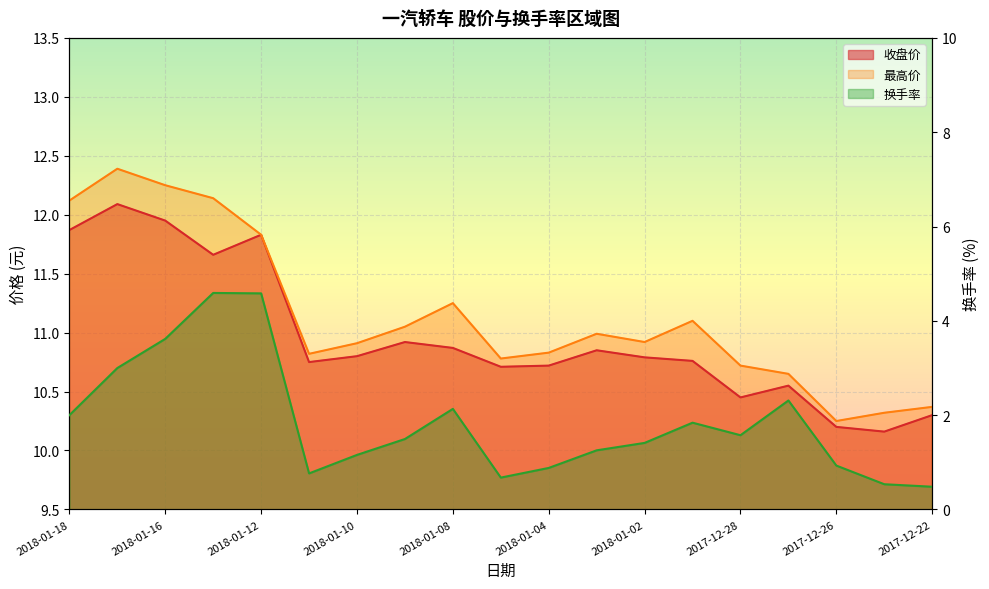

Reading left to right, list all the values displayed in this chart.

收盘价: 11.9	12.1	11.9	11.7	11.8	10.8	10.8	10.9	10.9	10.7	10.7	10.8	10.8	10.8	10.4	10.6	10.2	10.2	10.3
最高价: 12.1	12.4	12.2	12.1	11.8	10.8	10.9	11.1	11.2	10.8	10.8	11.0	10.9	11.1	10.7	10.7	10.2	10.3	10.4
换手率: 2.0	3.0	3.6	4.6	4.6	0.8	1.2	1.5	2.1	0.7	0.9	1.3	1.4	1.8	1.6	2.3	0.9	0.5	0.5